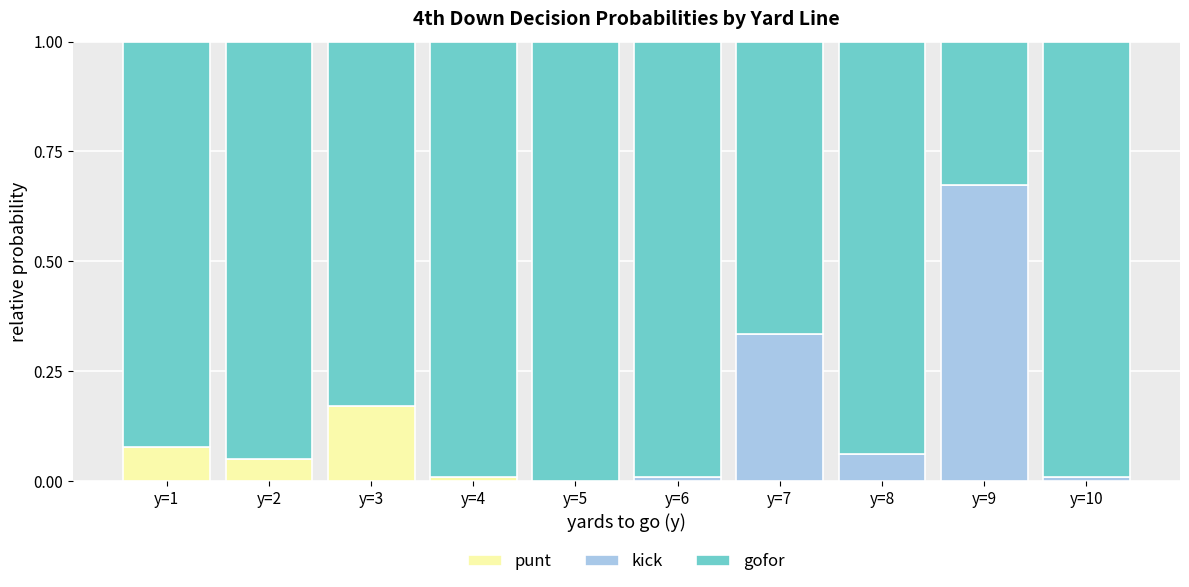

Is it true that punt equals 0.0 at y=7?

True